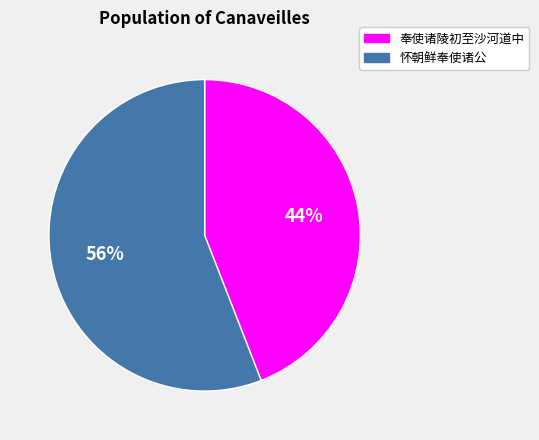

True or false: 怀朝鲜奉使诸公 accounts for 42% of the total.

False